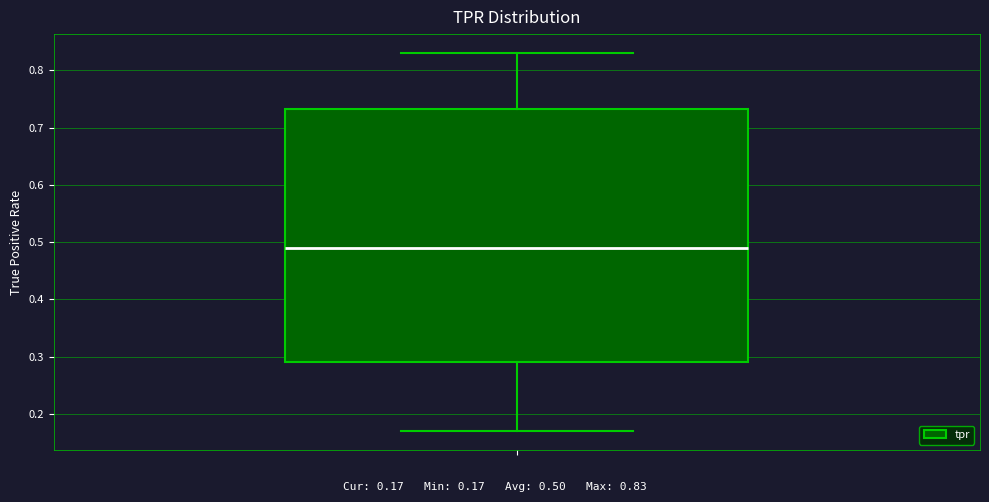

Where does the median line of the box sit on the y-axis? The values are not printed on the chart, so give them approximately, as read against the axis.

0.49